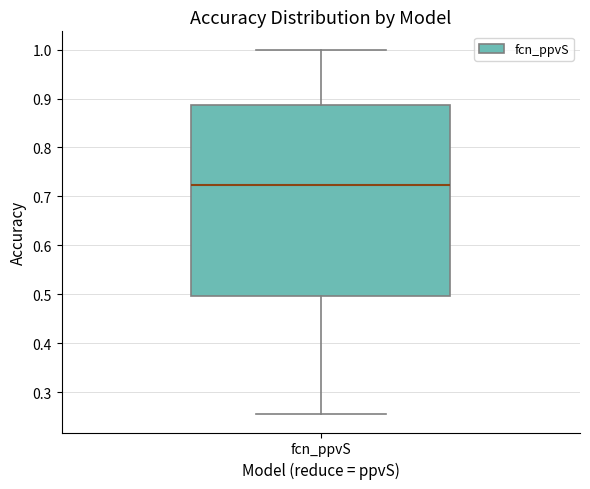

Where is the lower edge of the box for fcn_ppvS on the y-axis? The values are not printed on the chart, so give them approximately, as read against the axis.

0.50